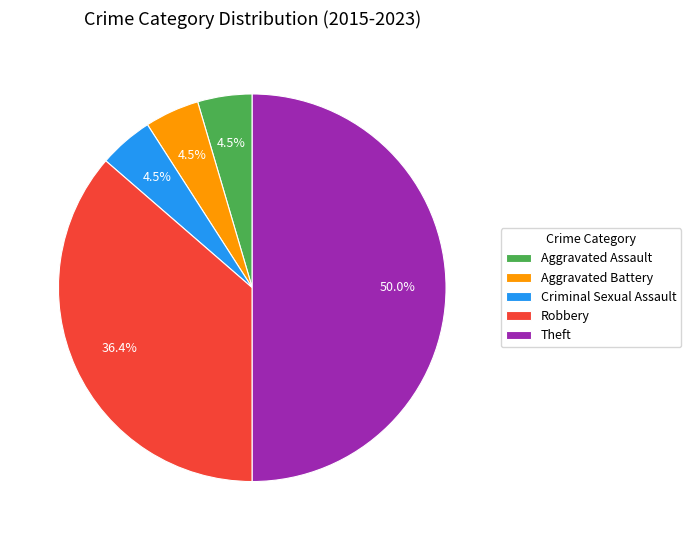

Is the sum of Aggravated Assault and Theft greater than half?

Yes